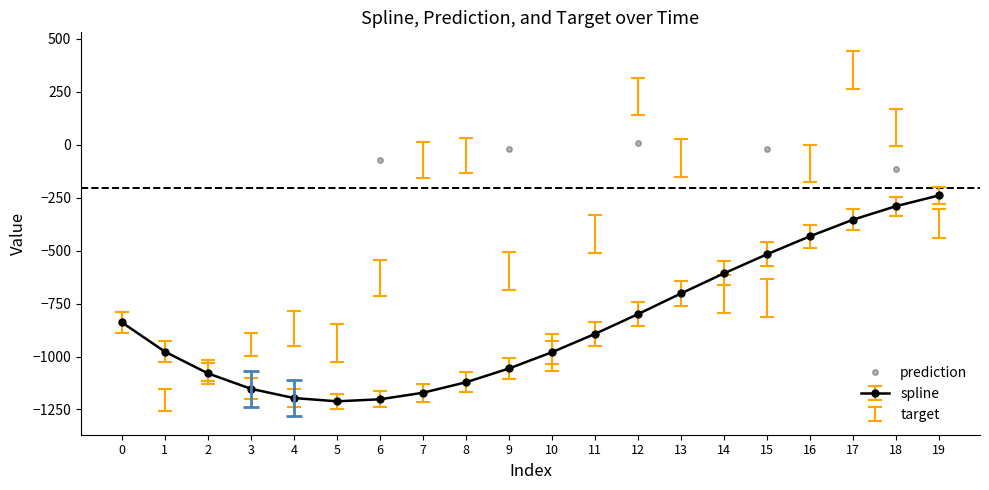

What is the value of the spline point at the 17th from the left?

-432.2